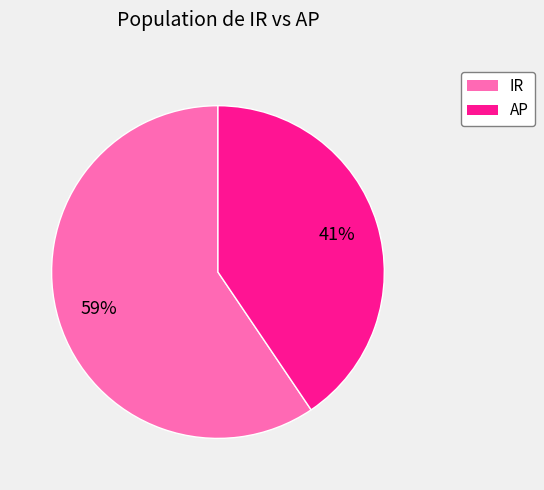

What is the smallest slice in the pie chart?

AP